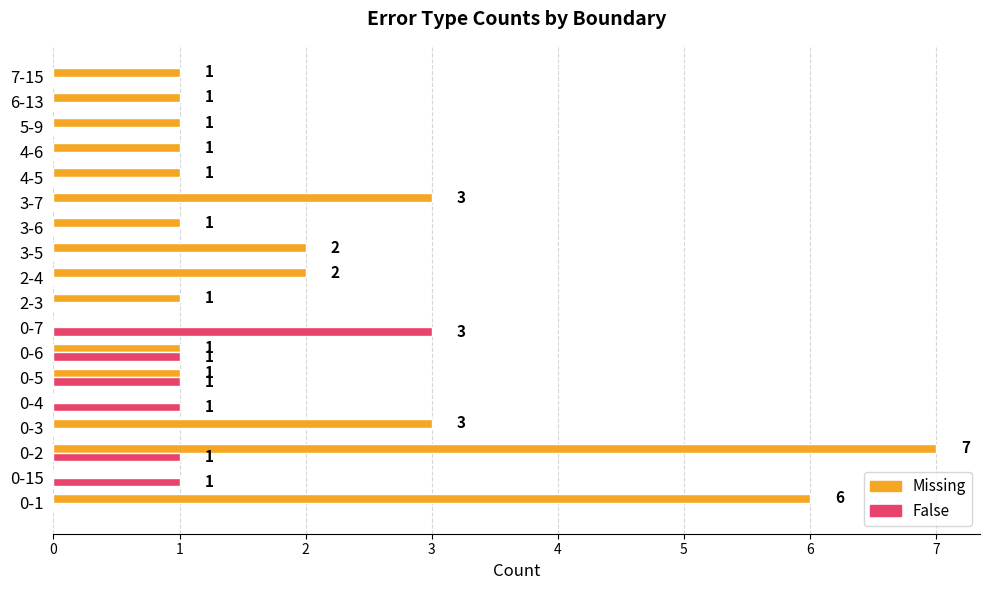

The value of False at 5-9 is 0. True or false?

True